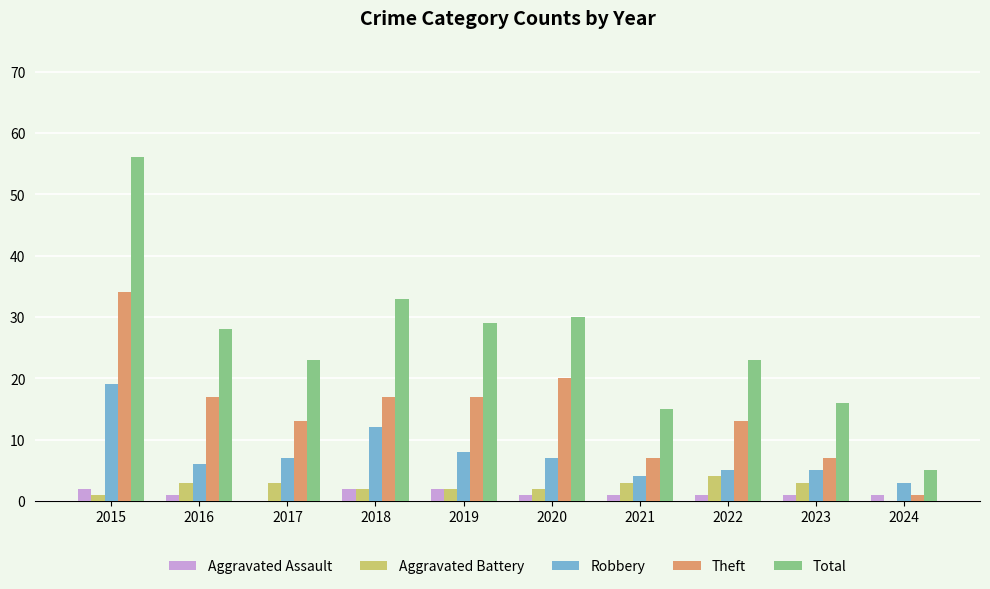

What is the total value across all series at 2021?

30